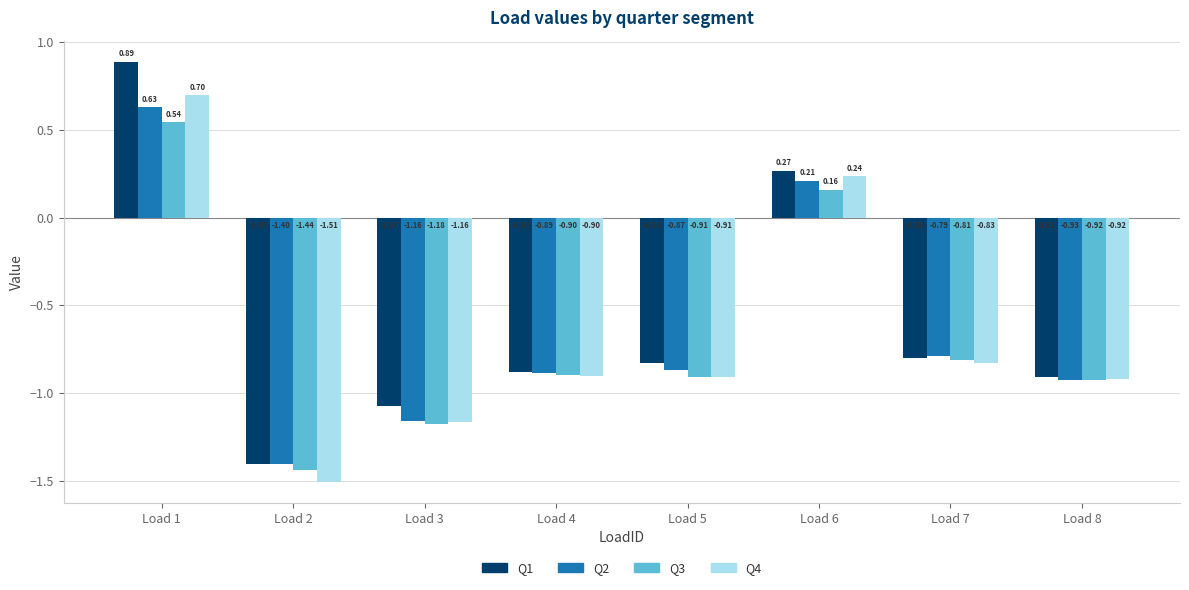

List the labels in order of Q2 value, smallest first.

Load 2, Load 3, Load 8, Load 4, Load 5, Load 7, Load 6, Load 1